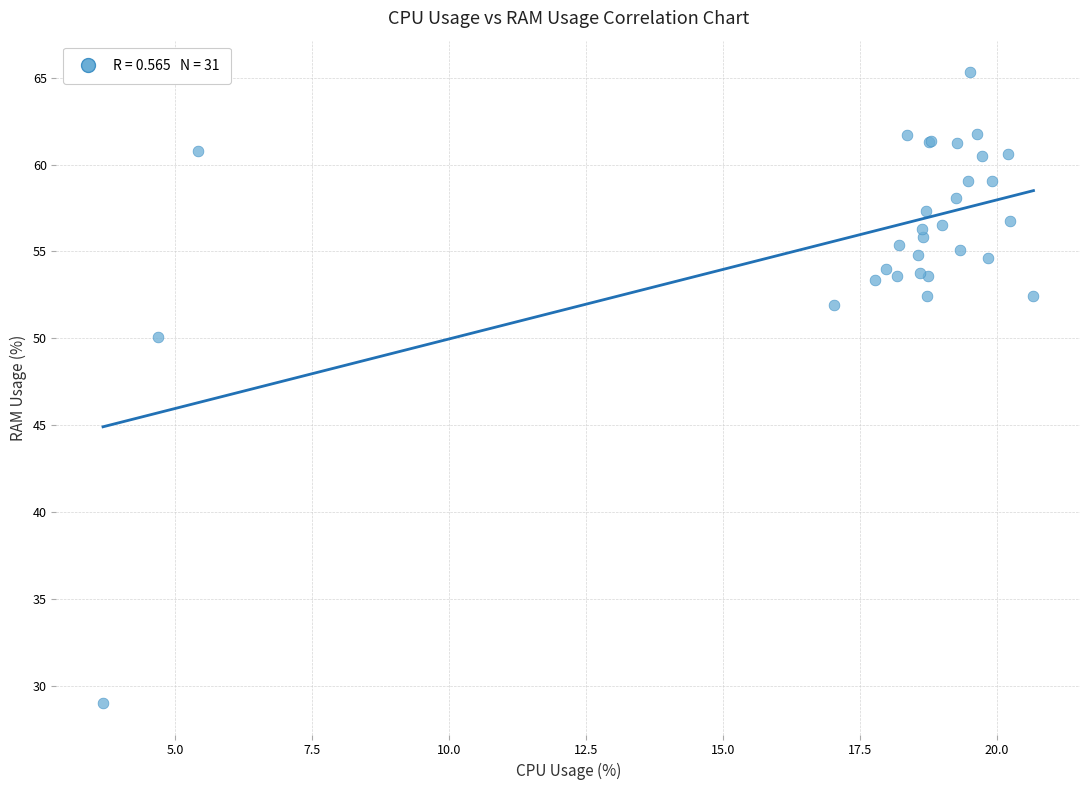

What Y value in the scatter plot is closest to 47?

50.1